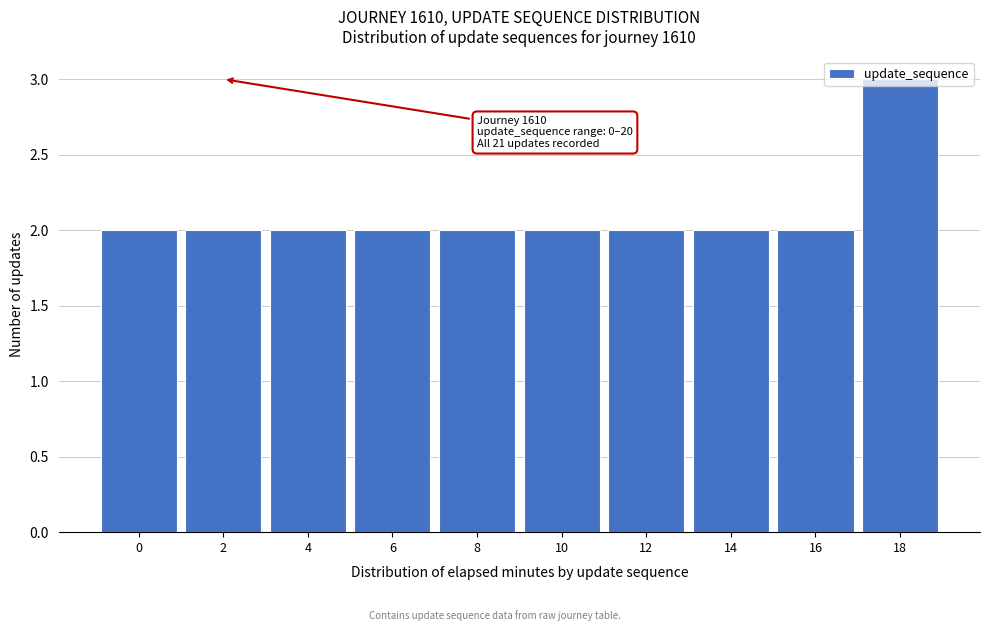

What is the sum of the values at 16 and 6?

4